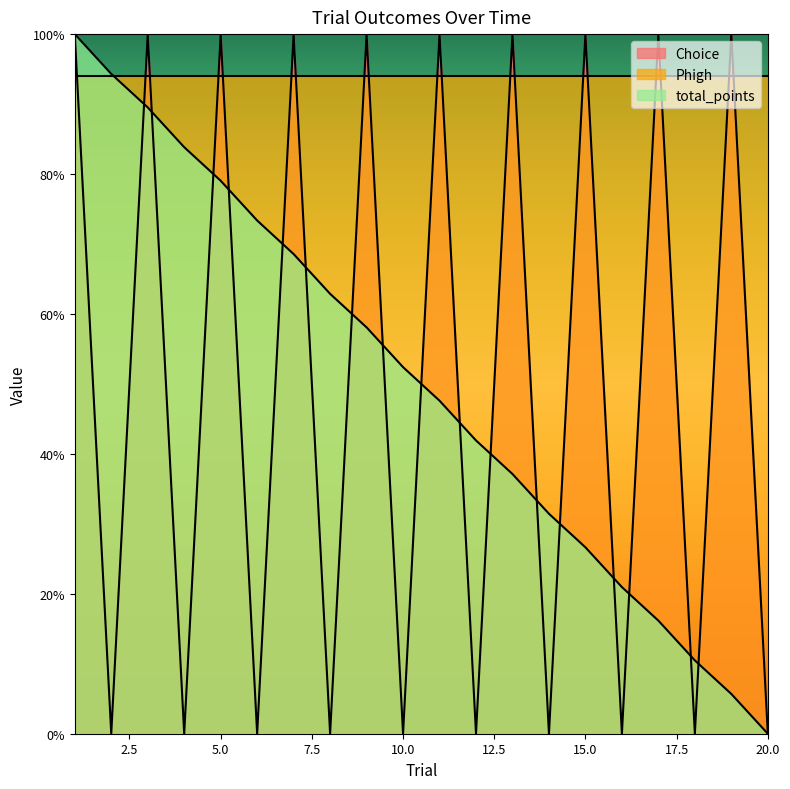

True or false: Choice has a value of 0.0 at 12.

True